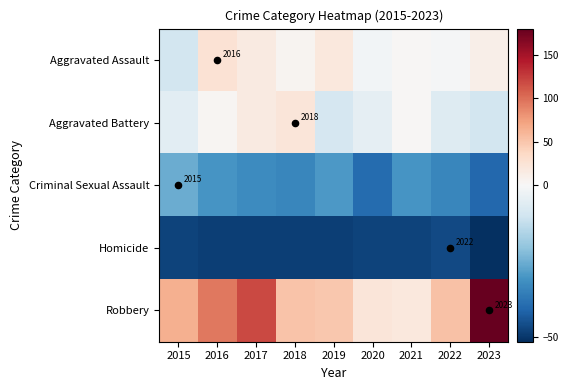

At which category is the sum across all series the highest?

2023